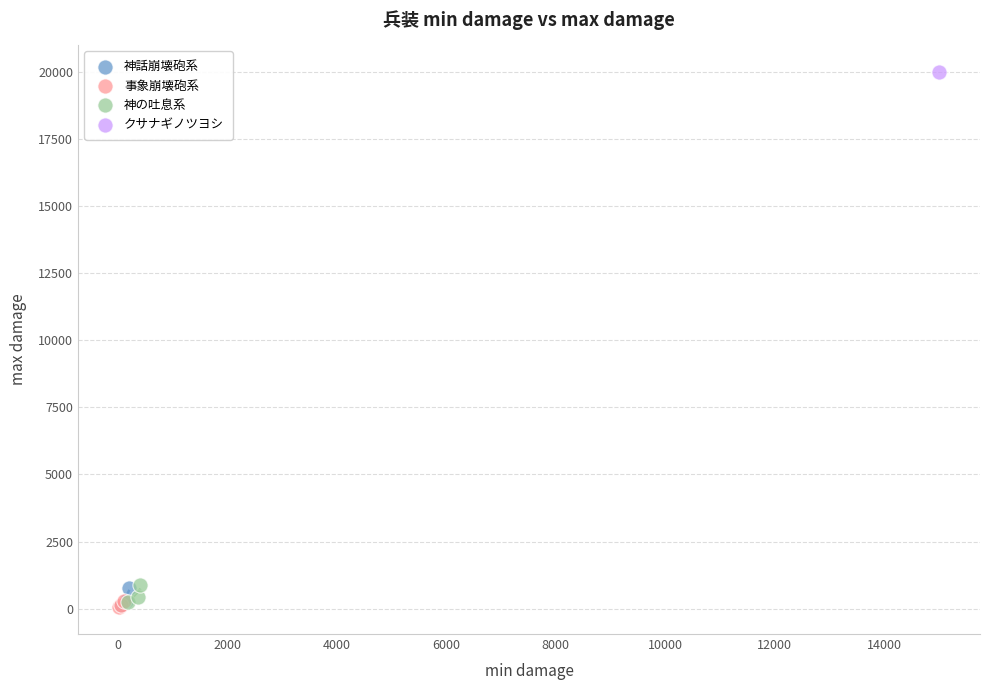

Which series contains the highest Y value?

クサナギノツヨシ